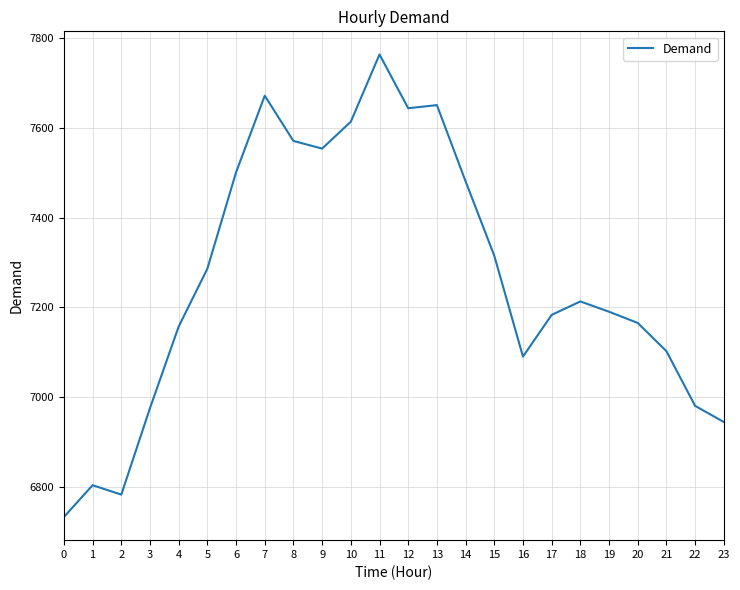

True or false: the data shows 6980 at 22.

True